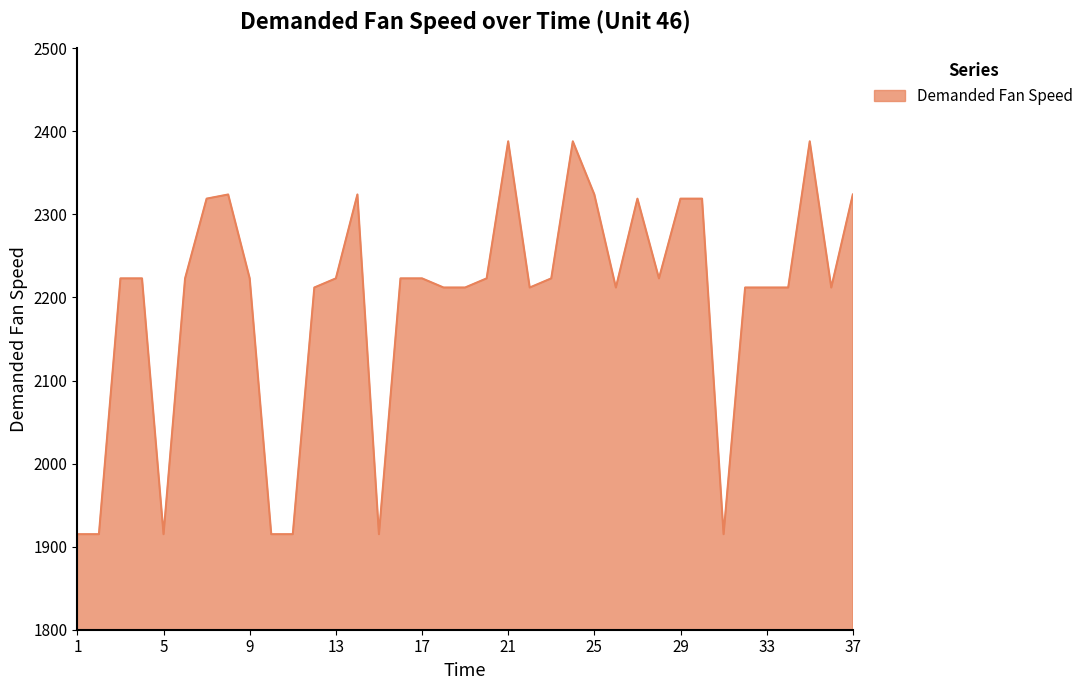

What is the maximum value shown in the chart?

2388